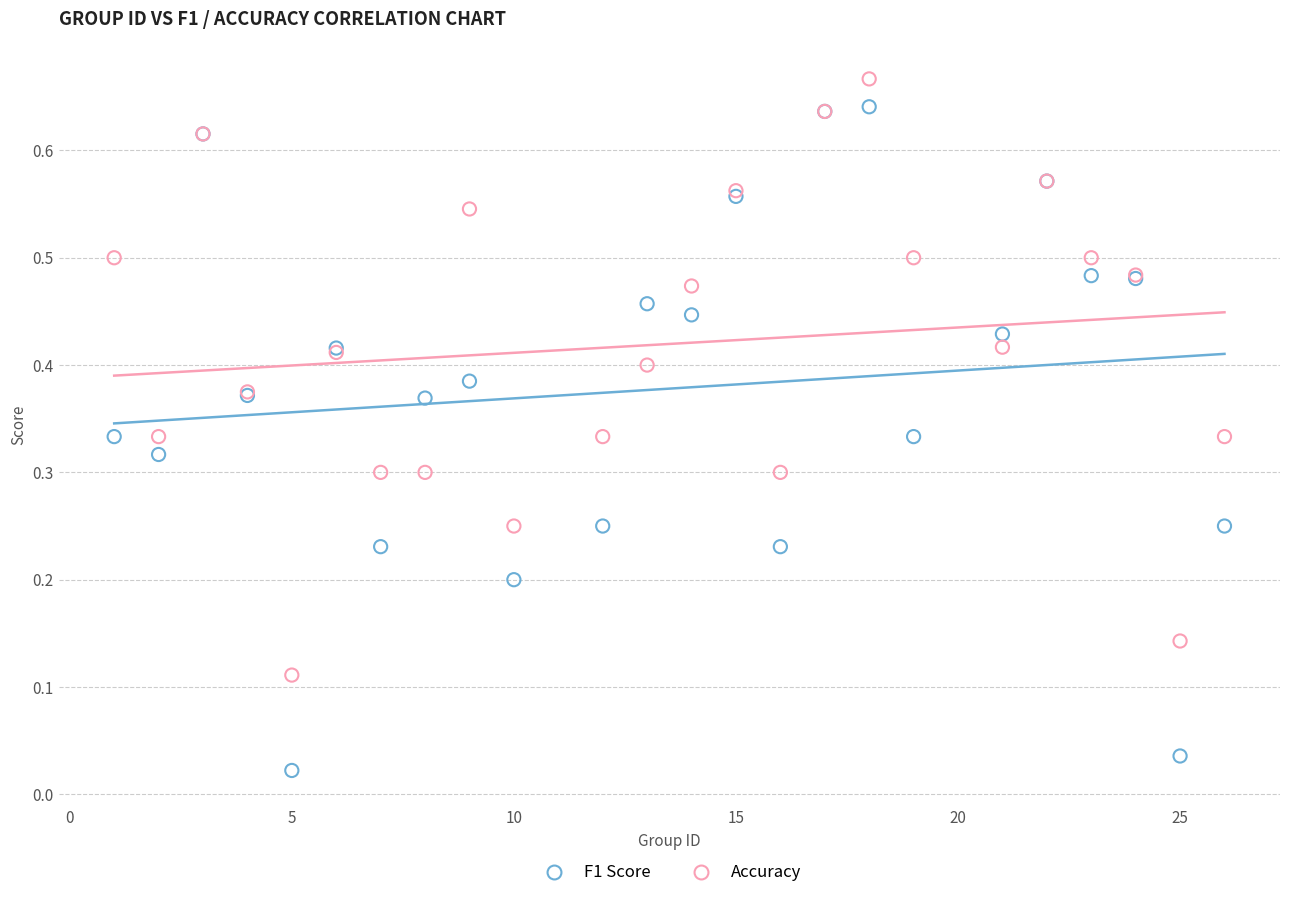

What are all the series names shown in the legend?

F1 Score, Accuracy